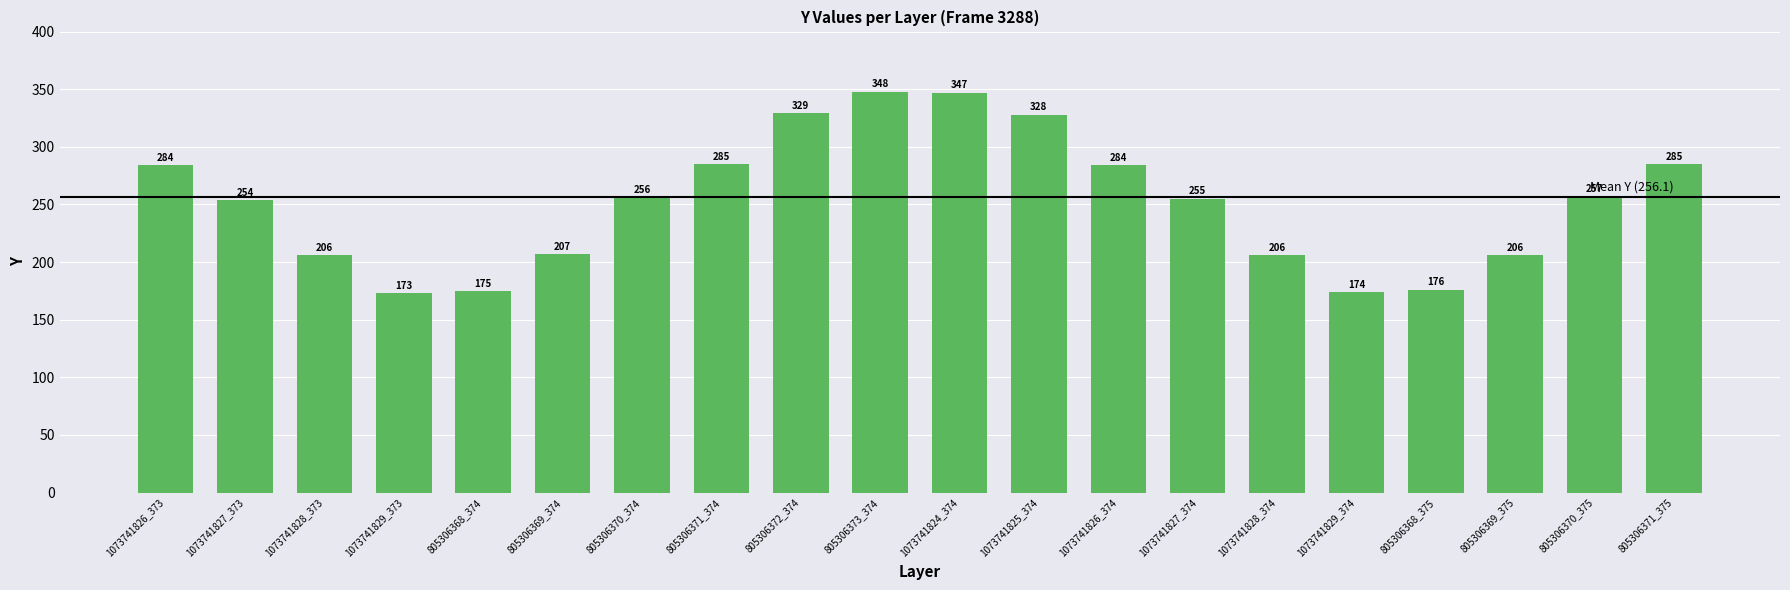

How many bars are there in total?

20